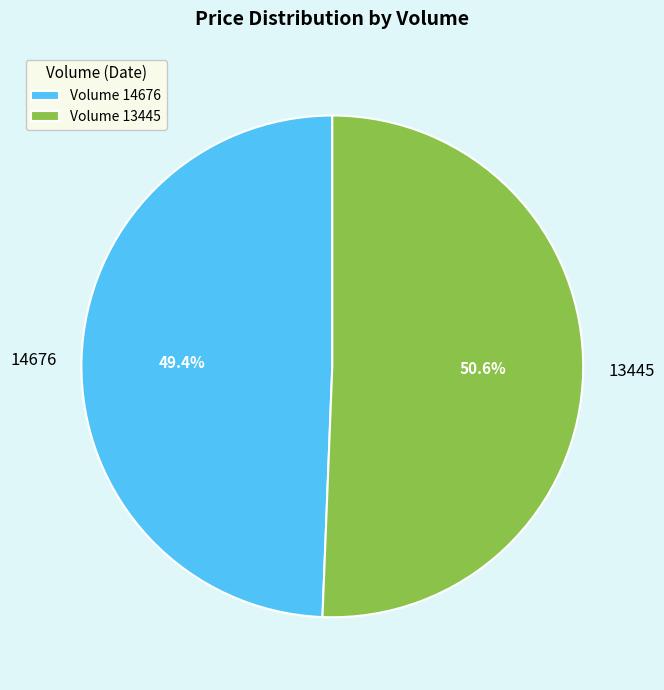

Does 14676 account for over 50% of the chart?

No